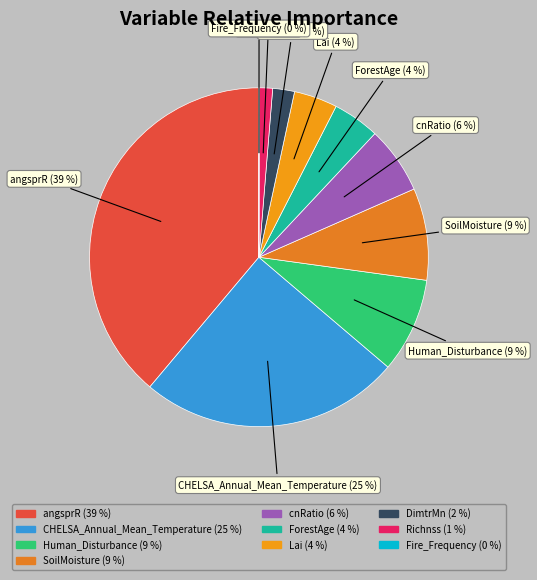

Combined, do CHELSA_Annual_Mean_Temperature and cnRatio account for over 50%?

No